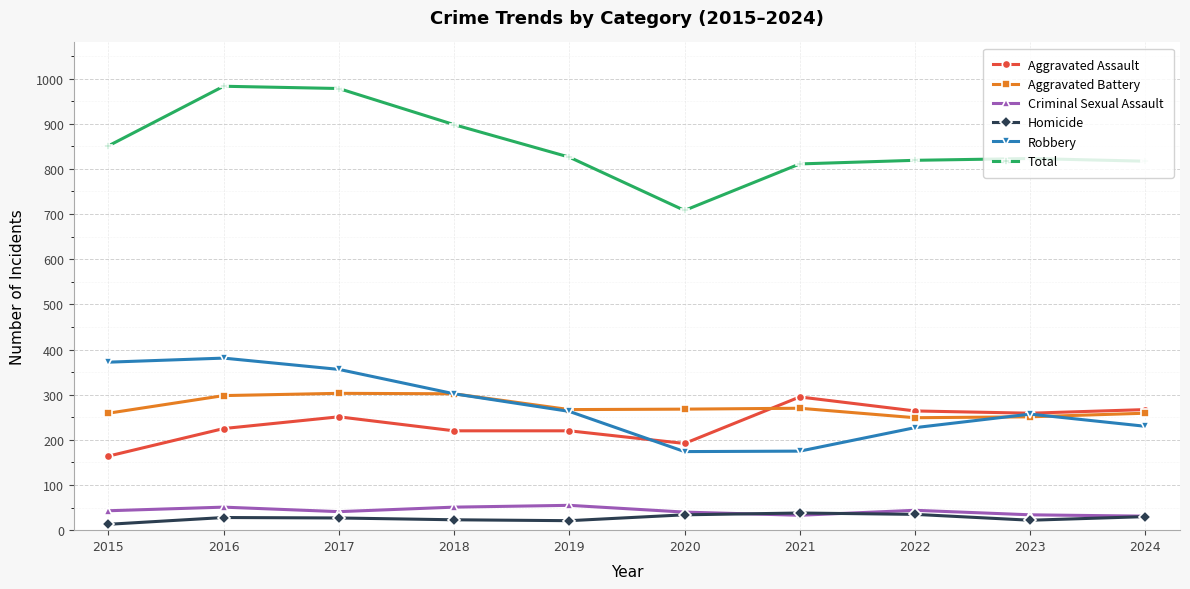

True or false: Robbery and Total intersect in this chart.

False